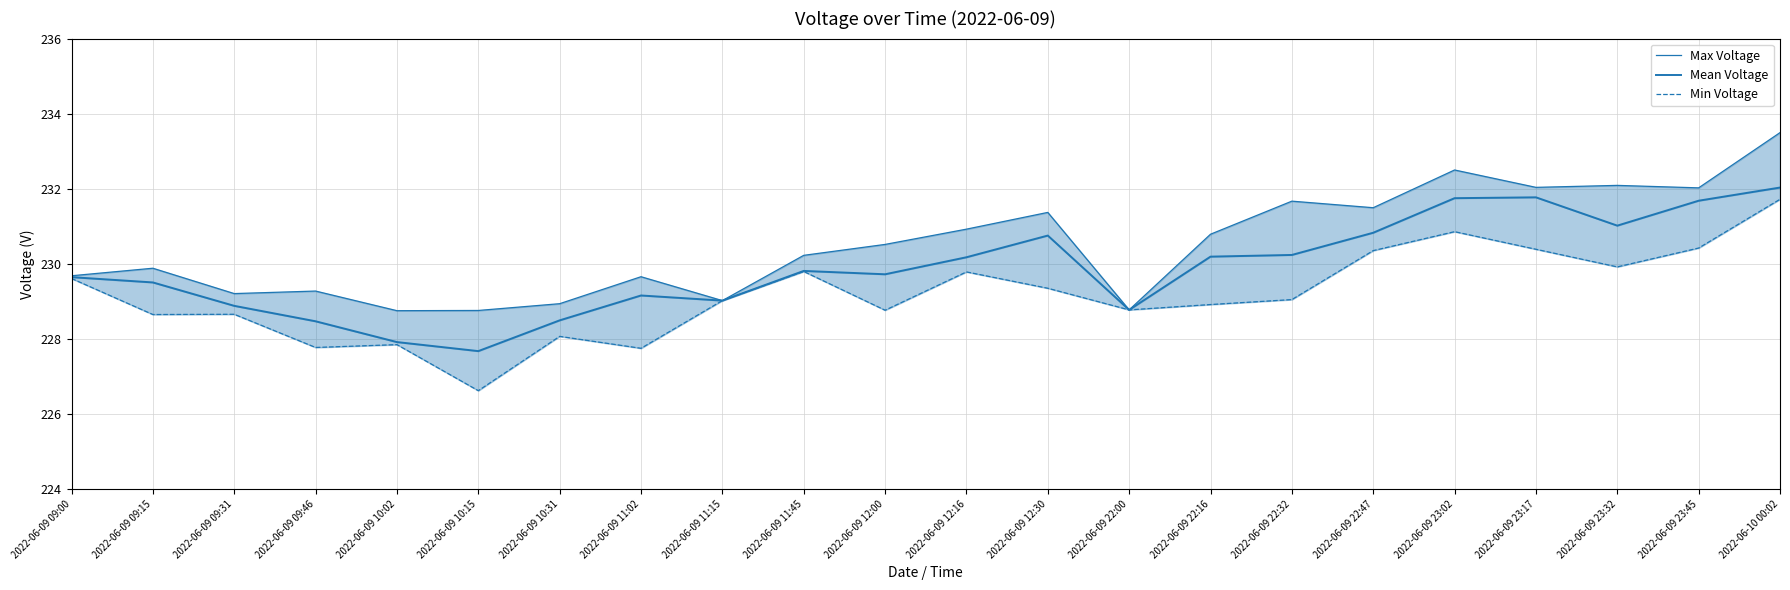

What is the label of the 8th point from the right?

2022-06-09 22:16